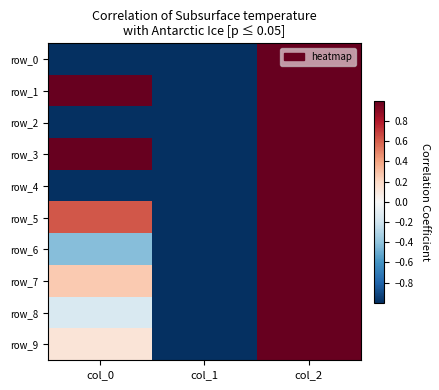

Reading right to left, what are all the values shown in this chart?

row_0: col_2=1.0	col_1=-1.0	col_0=-6.1
row_1: col_2=1.0	col_1=-1.0	col_0=3.7
row_2: col_2=1.0	col_1=-1.0	col_0=-2.5
row_3: col_2=1.0	col_1=-1.0	col_0=1.5
row_4: col_2=1.0	col_1=-1.0	col_0=-1.0
row_5: col_2=1.0	col_1=-1.0	col_0=0.6
row_6: col_2=1.0	col_1=-1.0	col_0=-0.4
row_7: col_2=1.0	col_1=-1.0	col_0=0.3
row_8: col_2=1.0	col_1=-1.0	col_0=-0.2
row_9: col_2=1.0	col_1=-1.0	col_0=0.1